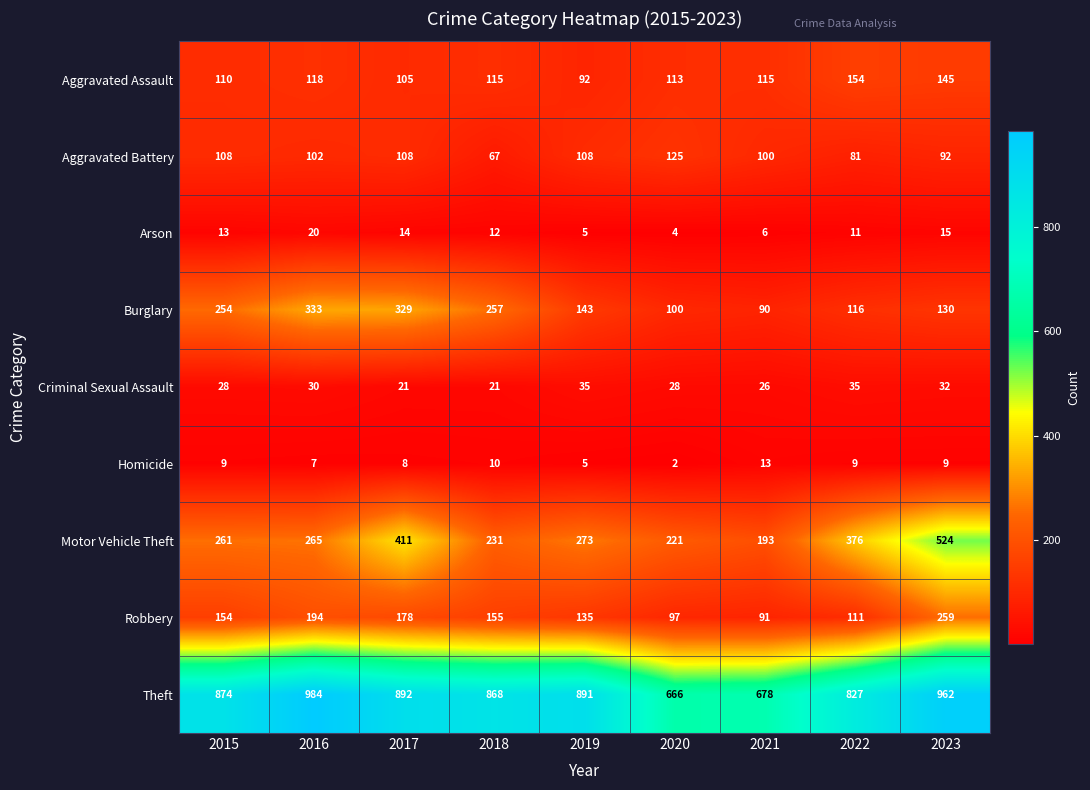

Which series has the largest range (max minus min)?

Motor Vehicle Theft